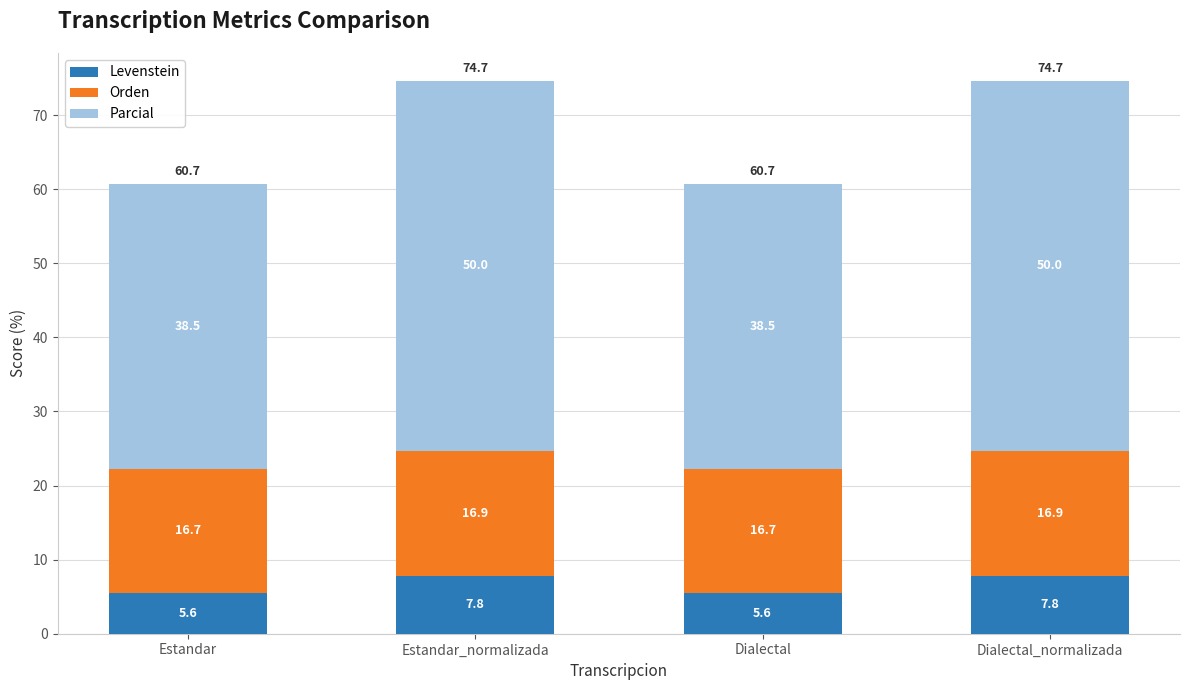

Is it true that Levenstein equals 9.0 at Dialectal?

False